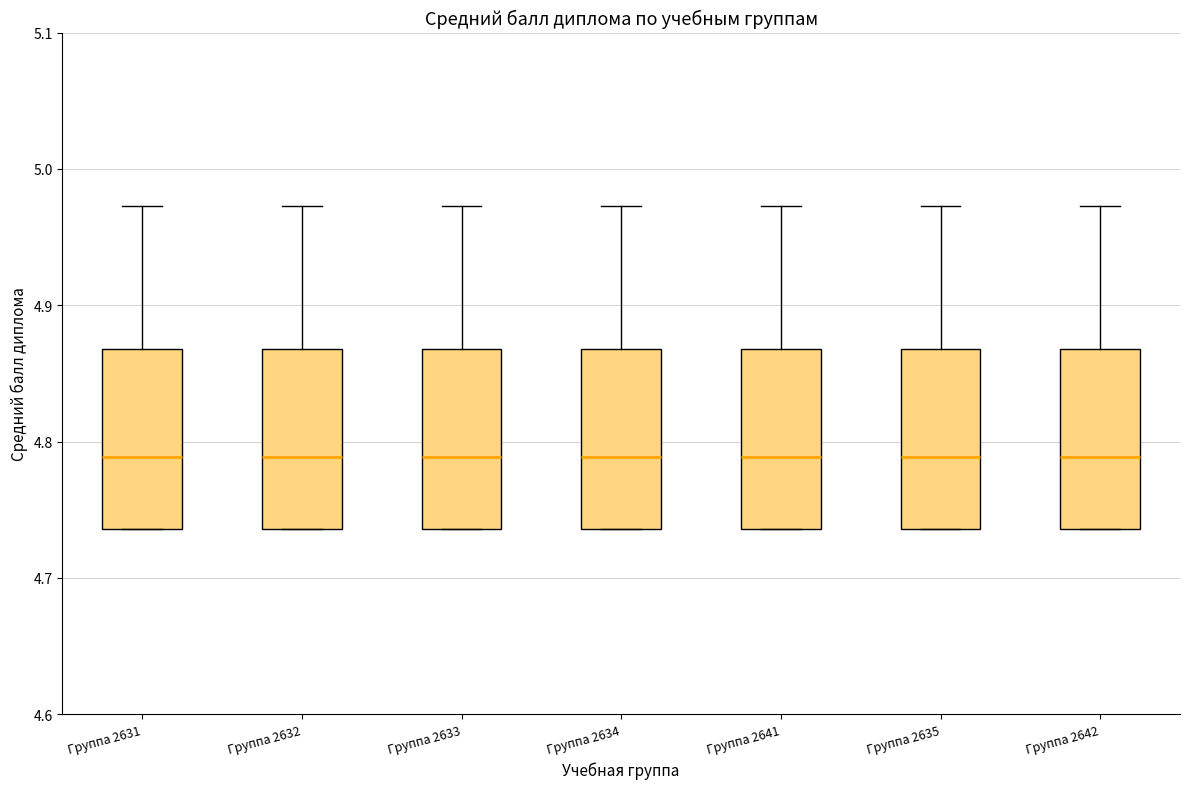

Reading left to right, transcribe this box plot: for each box, give where its median line is, the range the box spans, and where its two whiskers end, as read against the y-axis. The values are not printed on the chart, so give them approximately, as read against the axis.

Группа 2631: median 4.79, box 4.74 to 4.87, whiskers 4.74 to 4.97
Группа 2632: median 4.79, box 4.74 to 4.87, whiskers 4.74 to 4.97
Группа 2633: median 4.79, box 4.74 to 4.87, whiskers 4.74 to 4.97
Группа 2634: median 4.79, box 4.74 to 4.87, whiskers 4.74 to 4.97
Группа 2641: median 4.79, box 4.74 to 4.87, whiskers 4.74 to 4.97
Группа 2635: median 4.79, box 4.74 to 4.87, whiskers 4.74 to 4.97
Группа 2642: median 4.79, box 4.74 to 4.87, whiskers 4.74 to 4.97